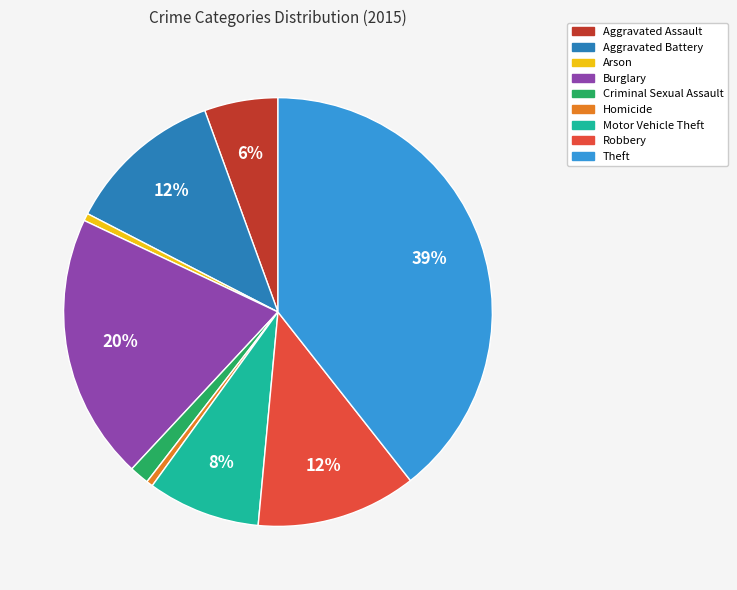

Count the number of slices in the pie.

9